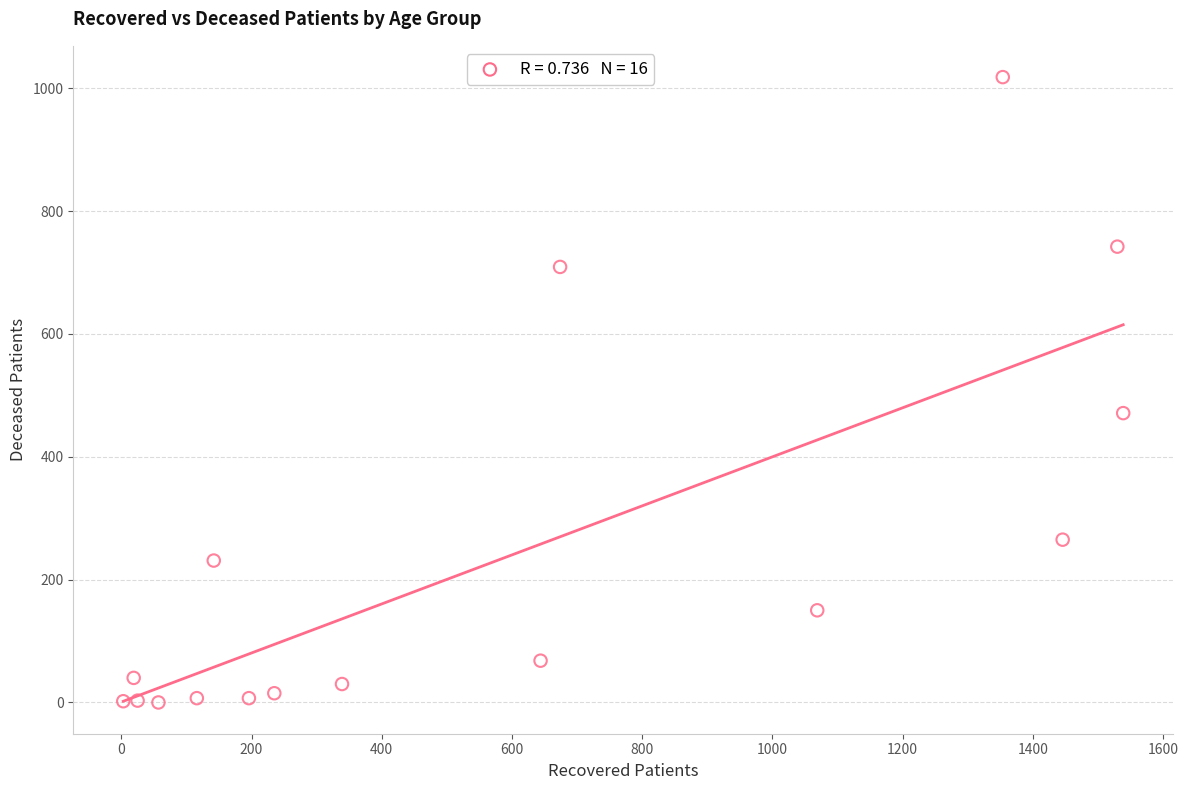

What Y value in the scatter plot is closest to 509?

471